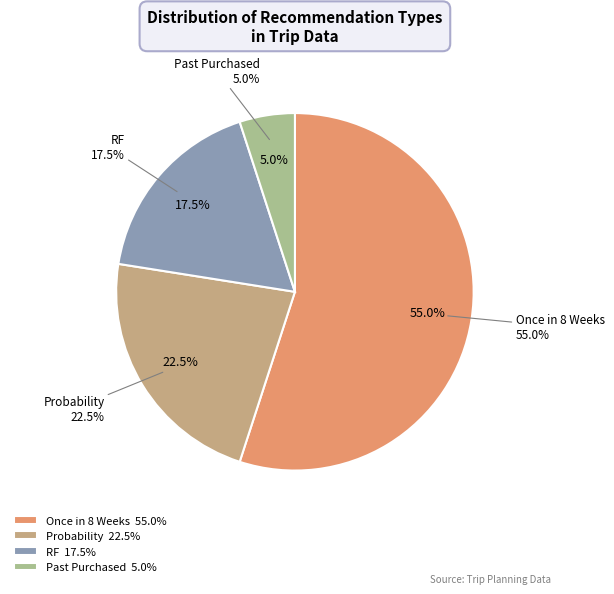

Does Past Purchased represent more than half of the total?

No